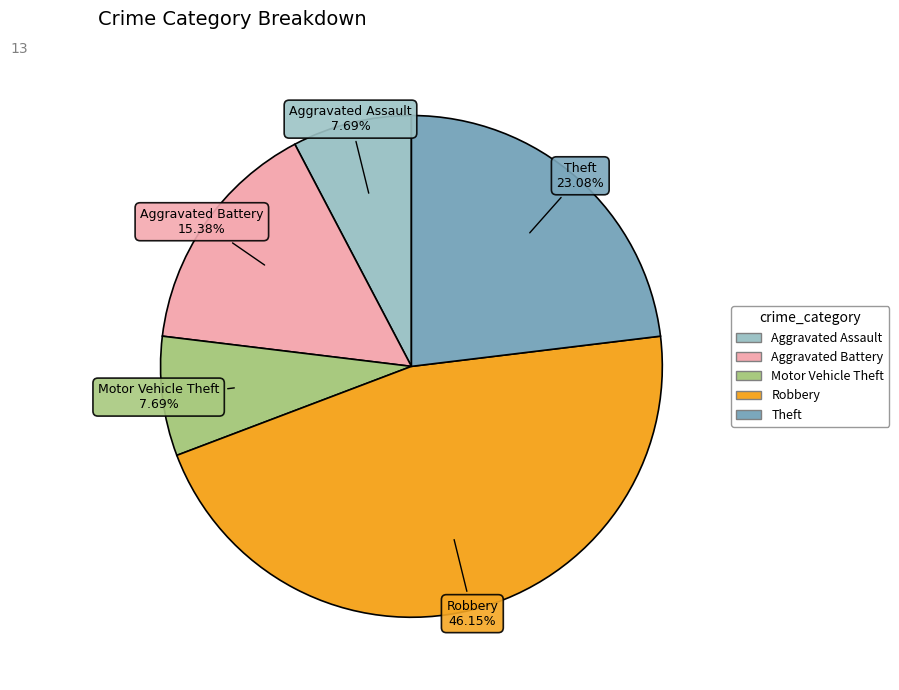

How many slices are in this pie chart?

5